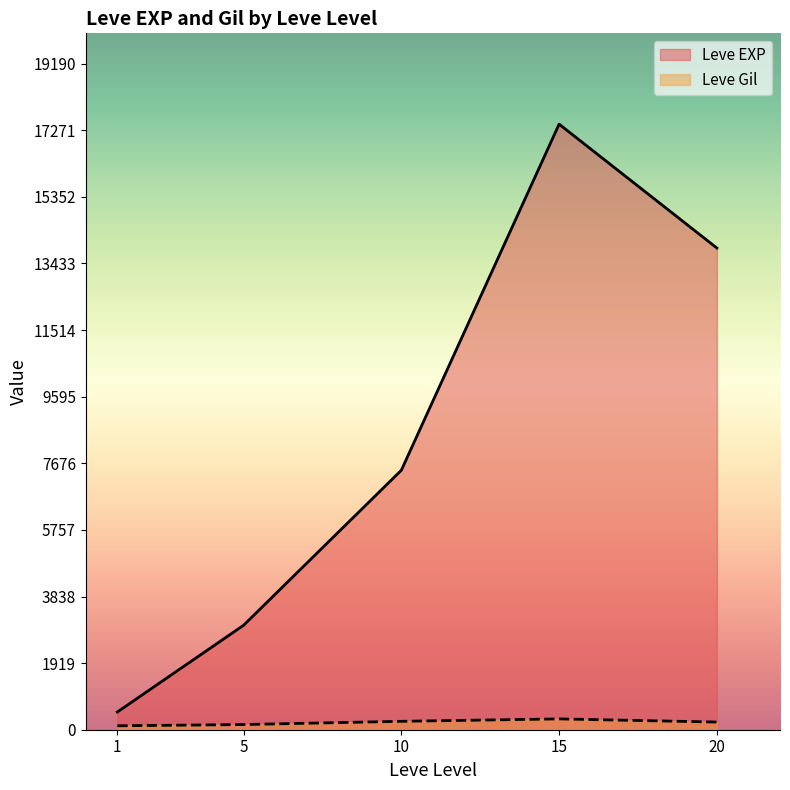

Between 5 and 10, which series saw the biggest shift?

Leve EXP